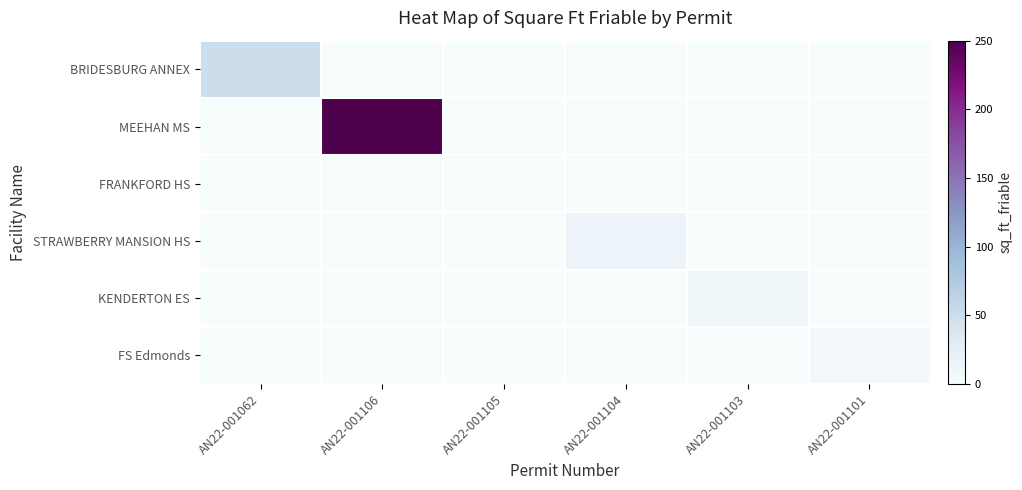

Rank the series at AN22-001106 from highest to lowest value.

MEEHAN MS, BRIDESBURG ANNEX, FRANKFORD HS, STRAWBERRY MANSION HS, KENDERTON ES, FS Edmonds